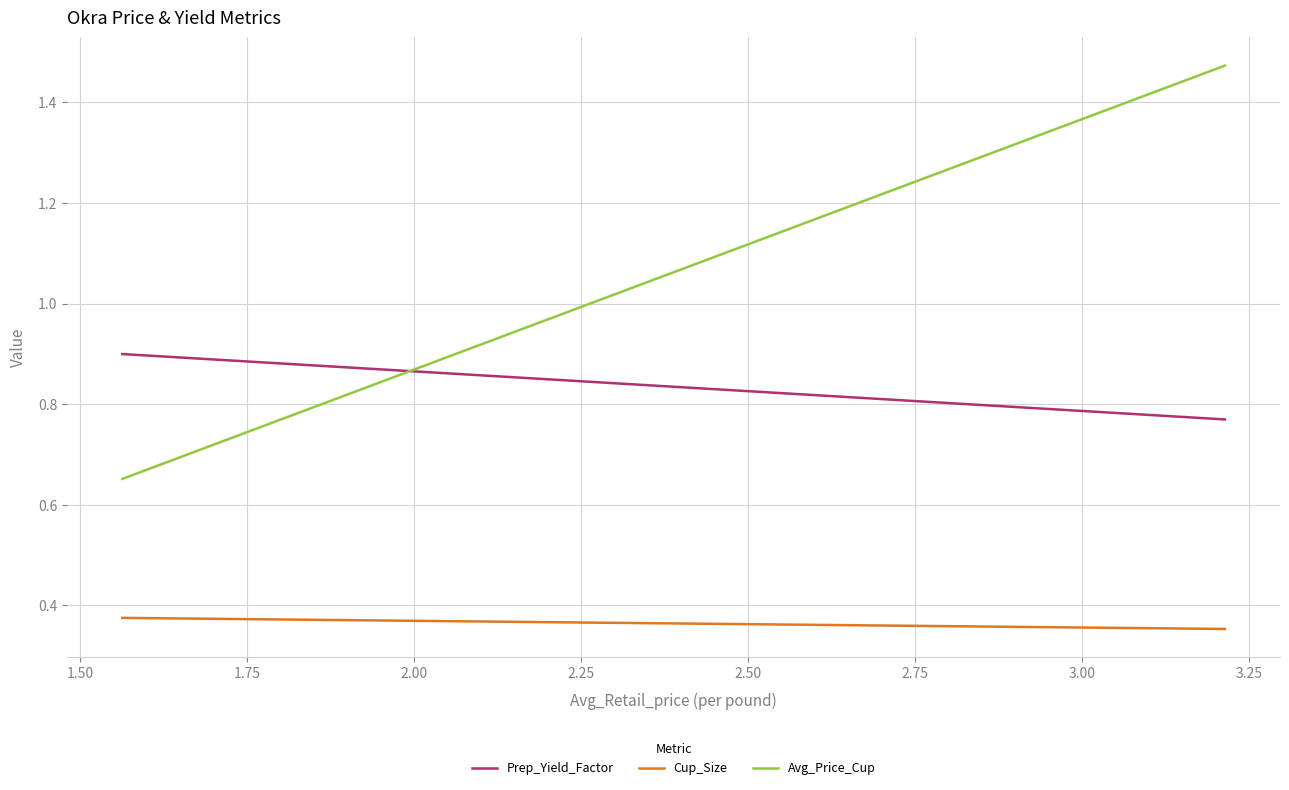

How many series are shown in this chart?

3